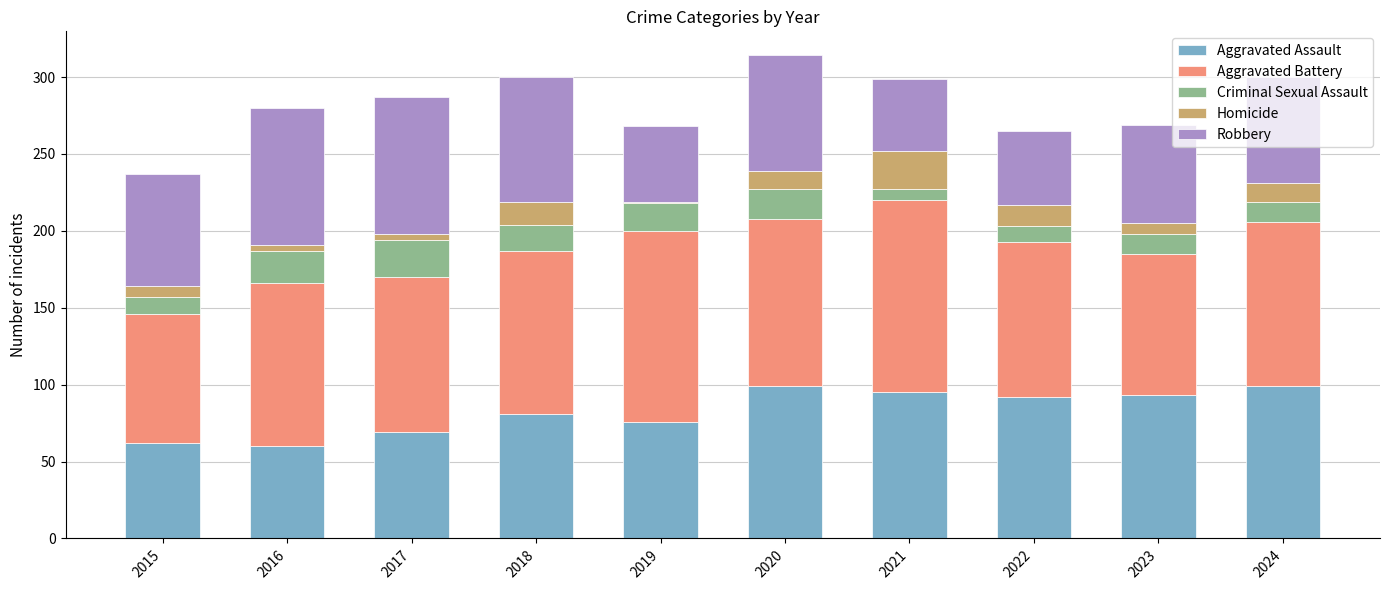

Is it true that Aggravated Assault equals 99 at 2024?

True